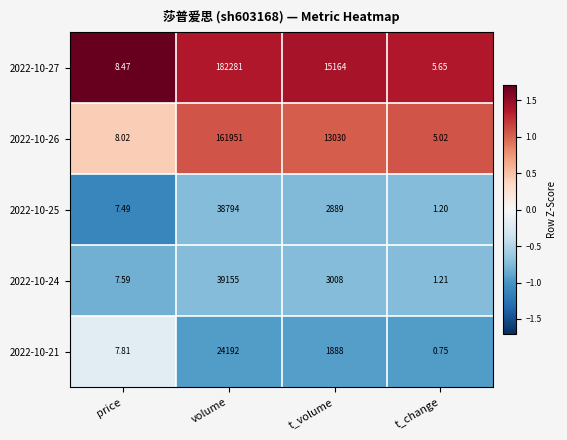

Which category has the highest value across all series?

volume